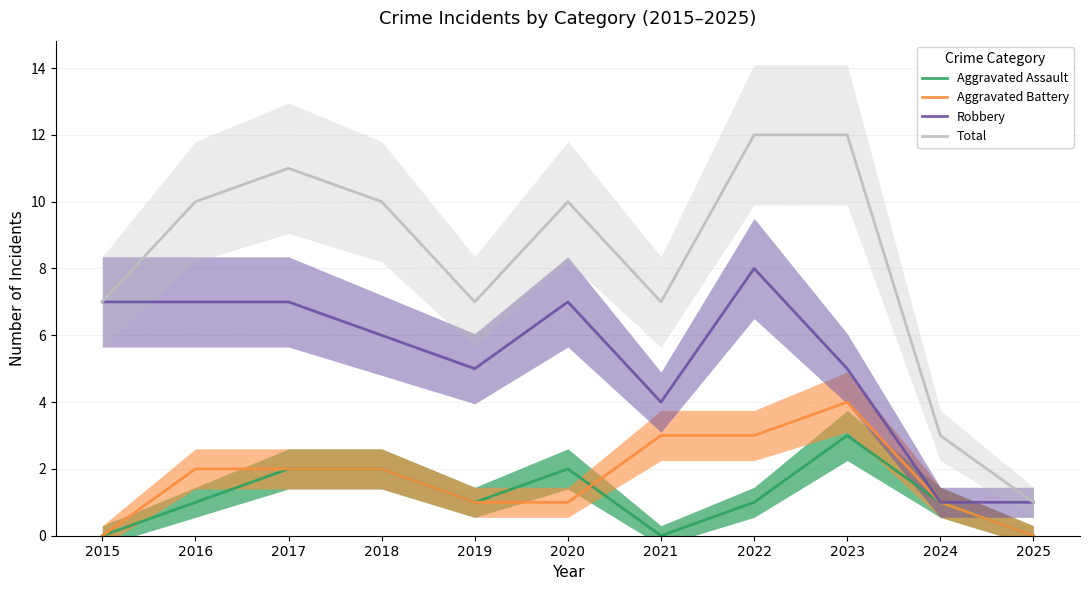

How many data points does each series have?

11